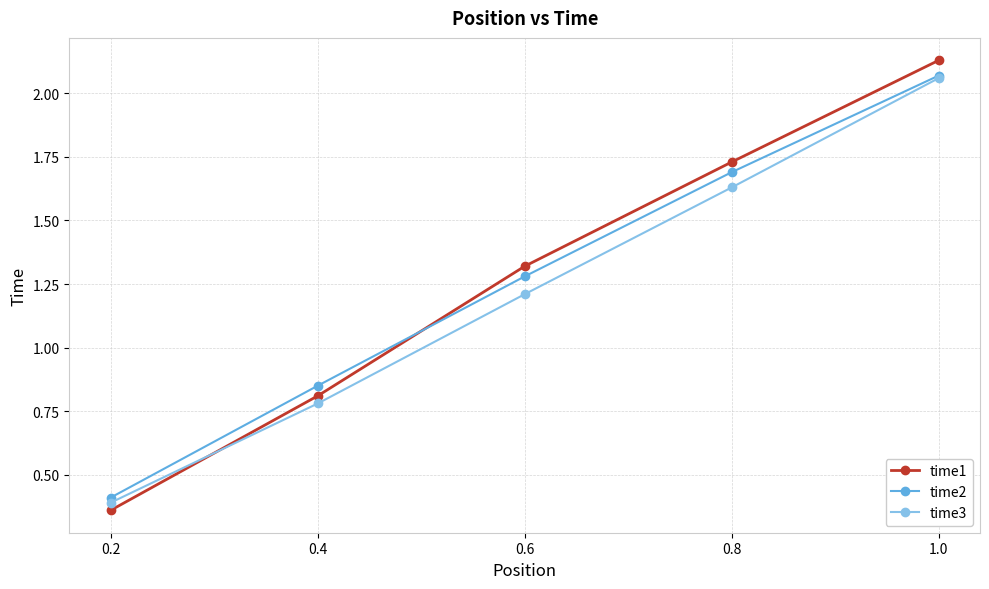

Is it true that time2 equals 1.7 at 0.8?

True